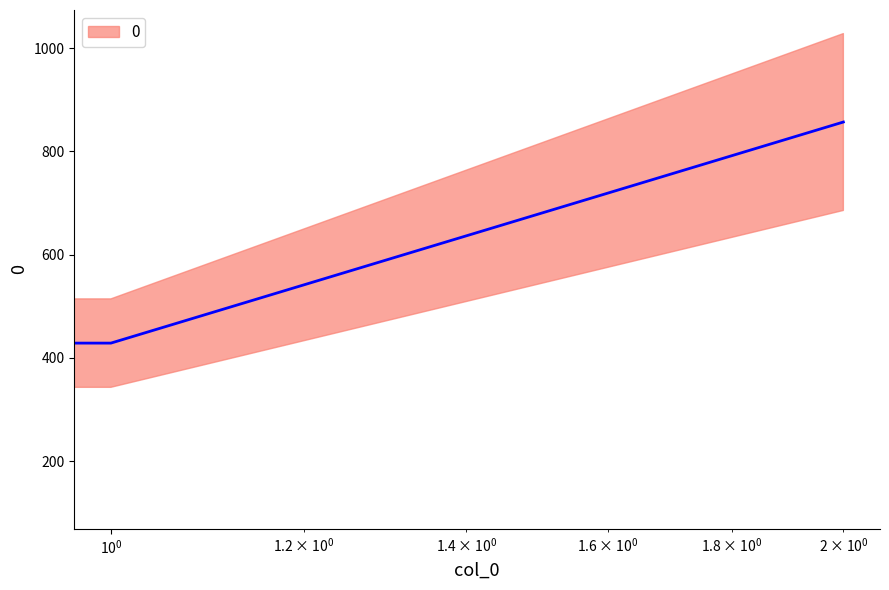

What is the value of the 3rd point from the left?

857.1